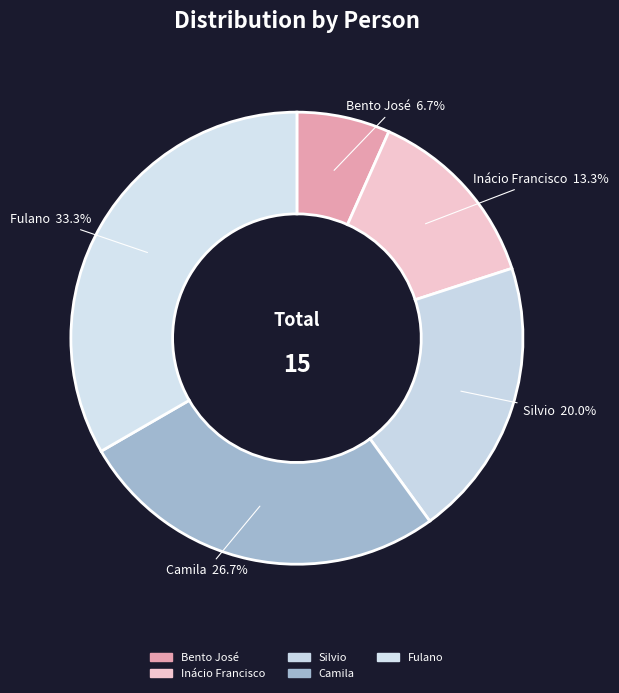

What is the smallest slice in the pie chart?

Bento José